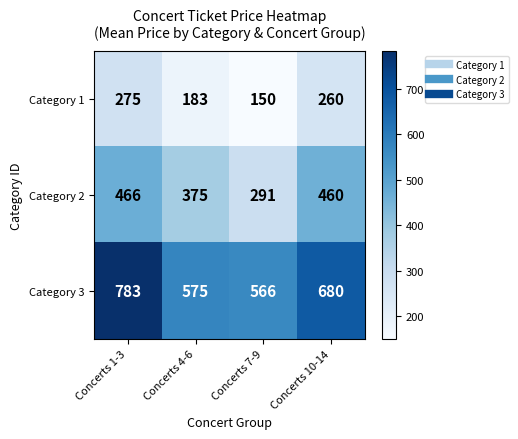

How many series are shown in this chart?

3